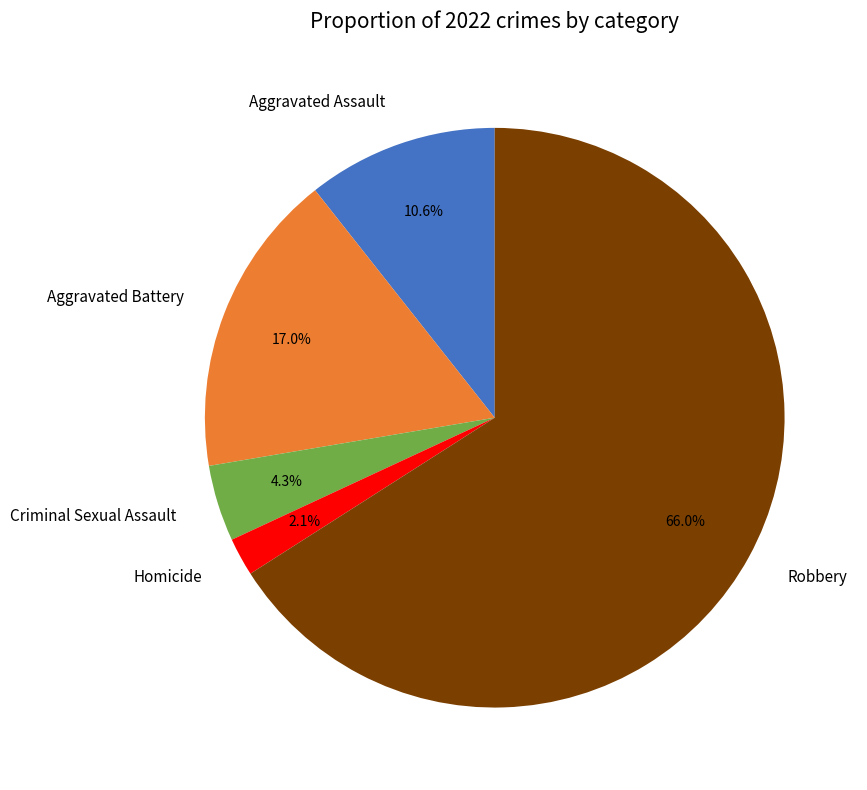

How many segments does this pie chart have?

5